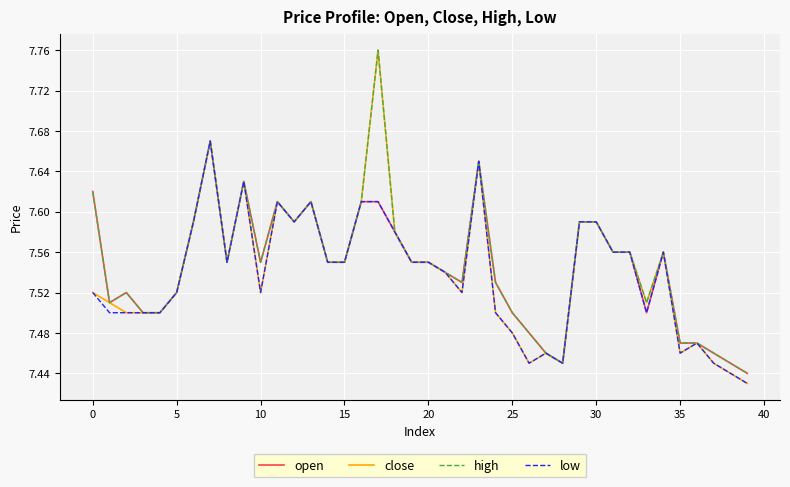

Which series has the largest range (max minus min)?

close